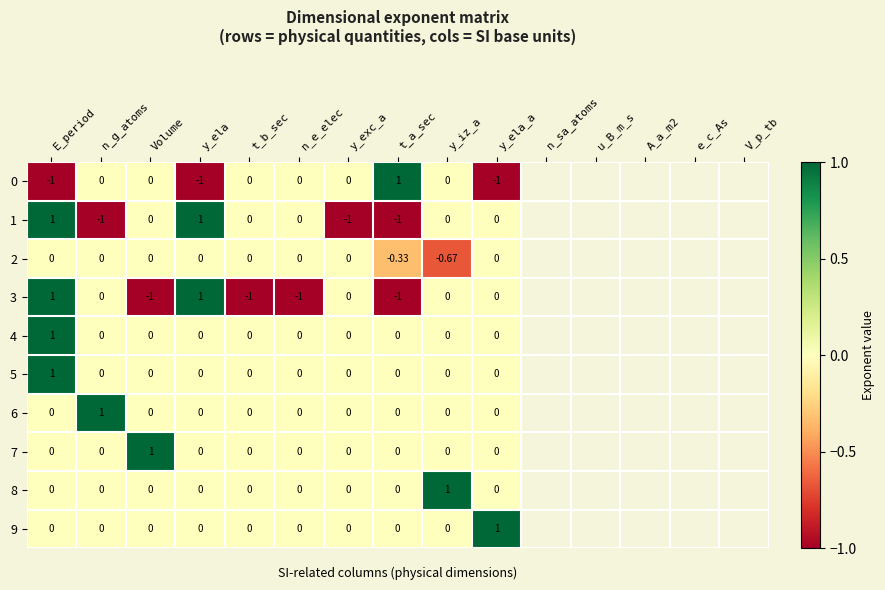

At which category is the sum across all series the highest?

E_period